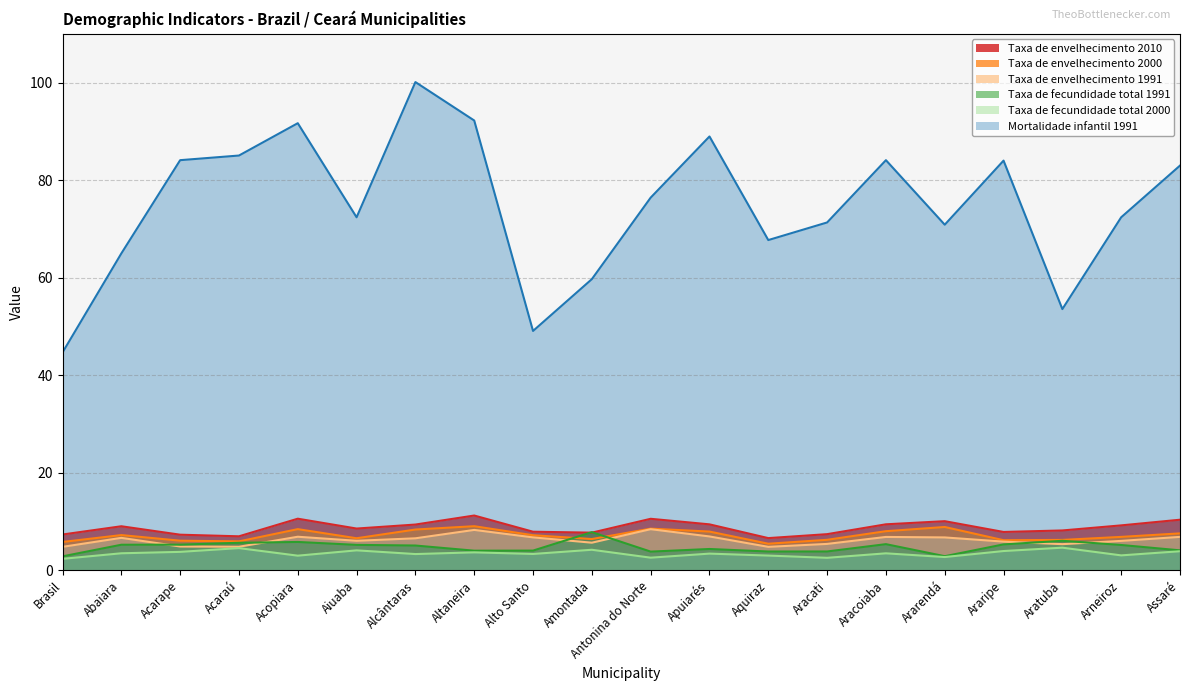

True or false: Taxa de fecundidade total 2000 and Taxa de envelhecimento 2010 cross at least once.

False